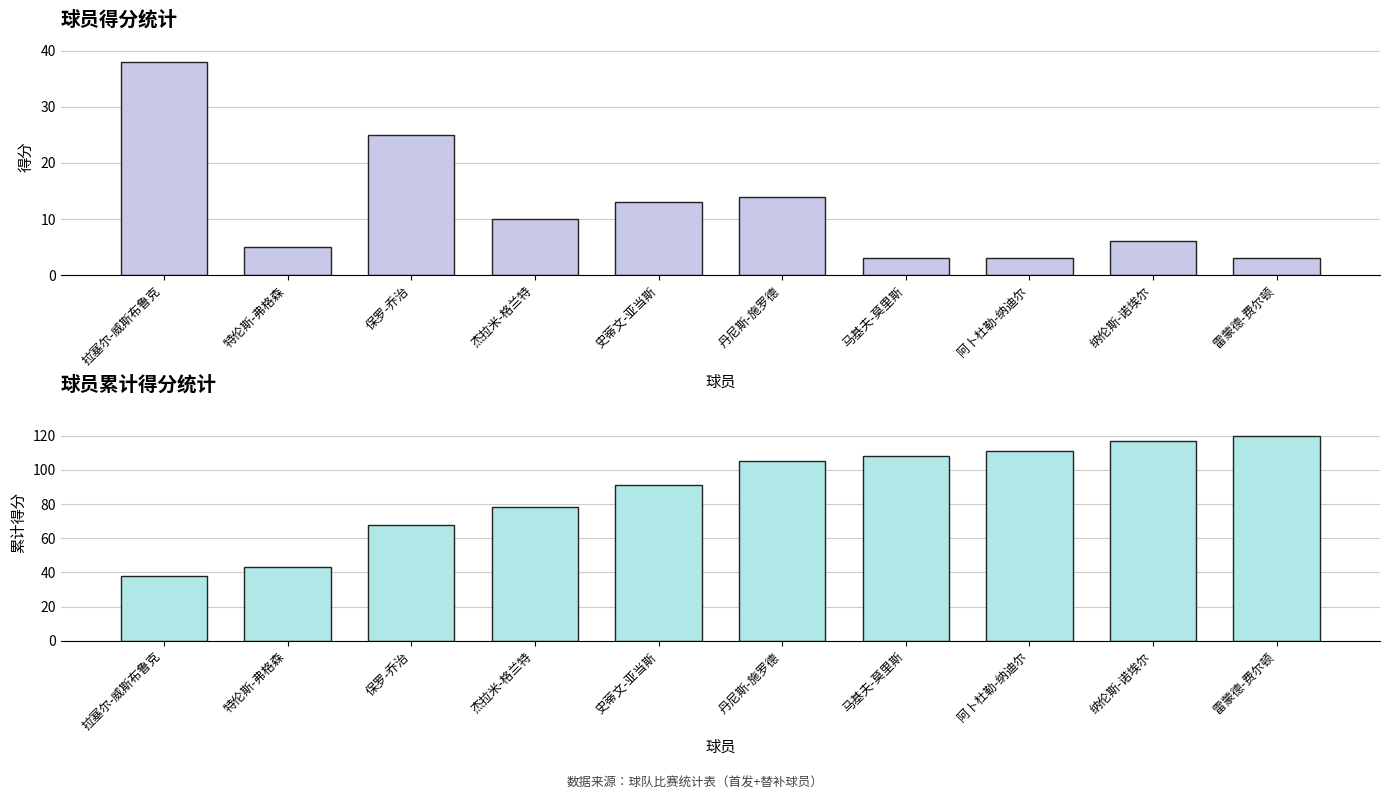

The value of 累计得分 at 特伦斯-弗格森 is 43. True or false?

True